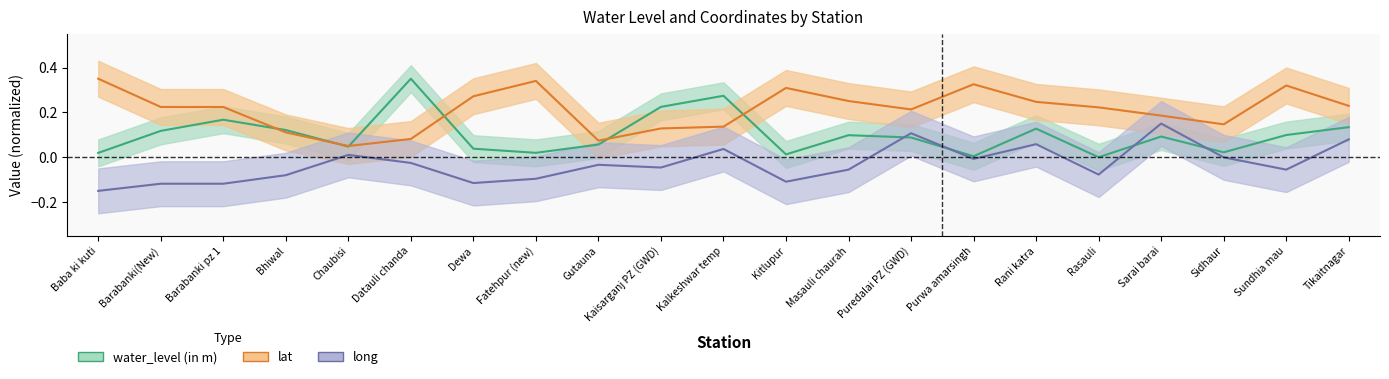

At which label is long closest to 0?

Sidhaur